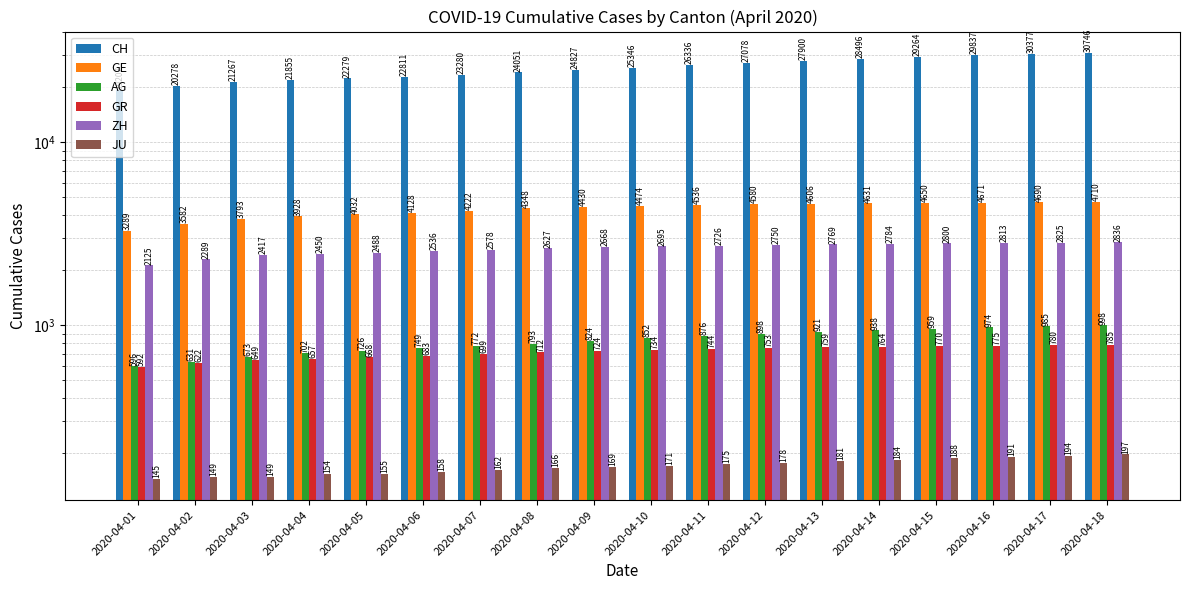

Which label corresponds to the largest value in the chart?

2020-04-18